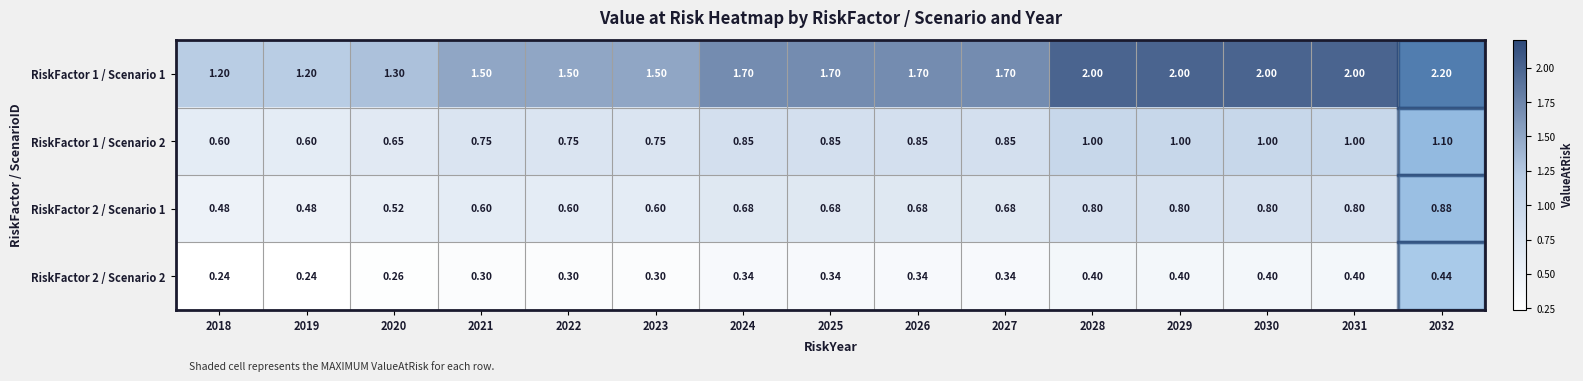

Is the value of RiskFactor 2 / Scenario 1 at 2028 greater than the value of RiskFactor 1 / Scenario 2 at 2031?

No